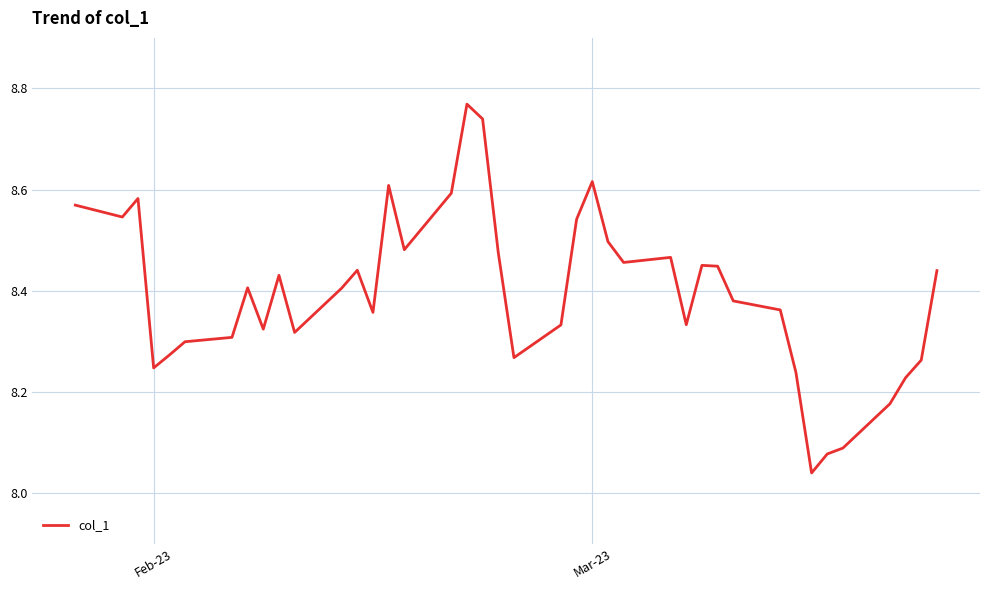

What is the difference between the maximum and minimum values?

0.7